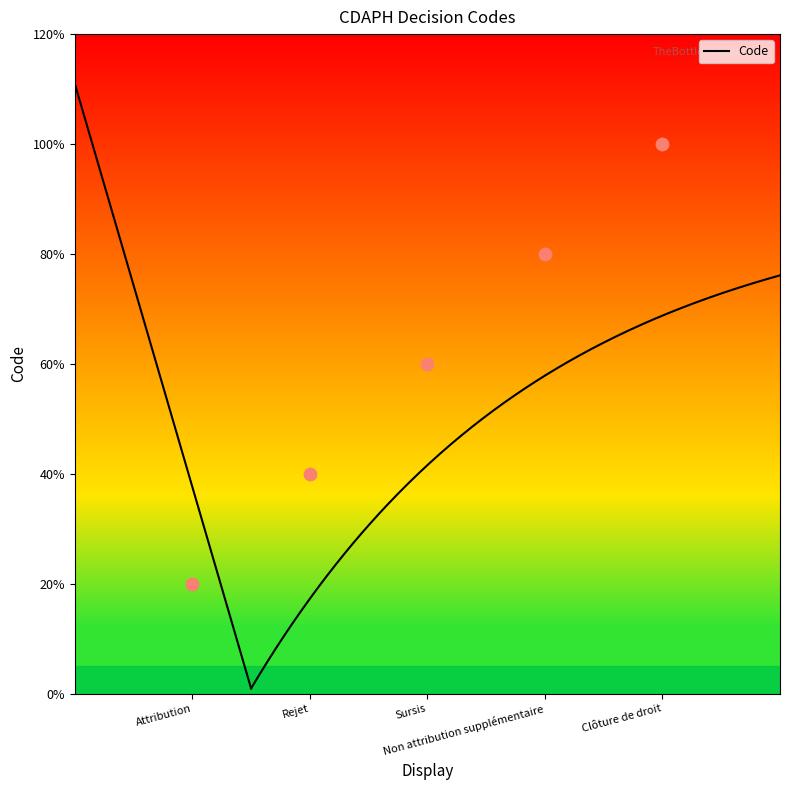

What is the change in value from Attribution to Clôture de droit?

+4